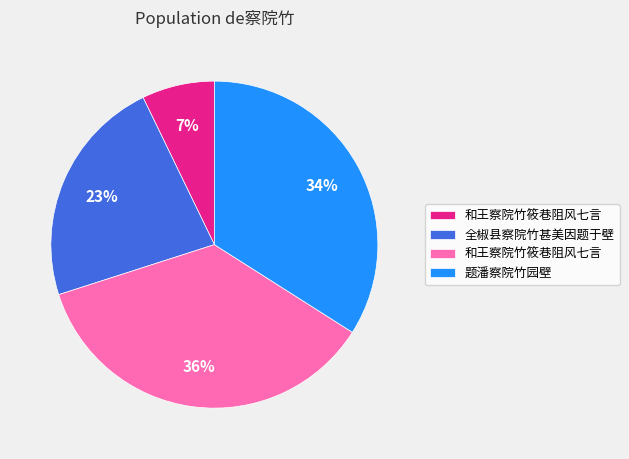

Is there a majority slice in this chart?

No